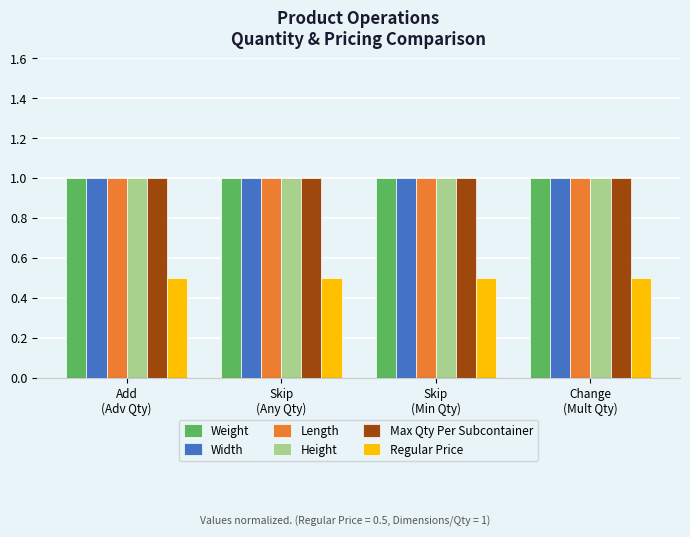

What is the smallest value displayed?

0.5